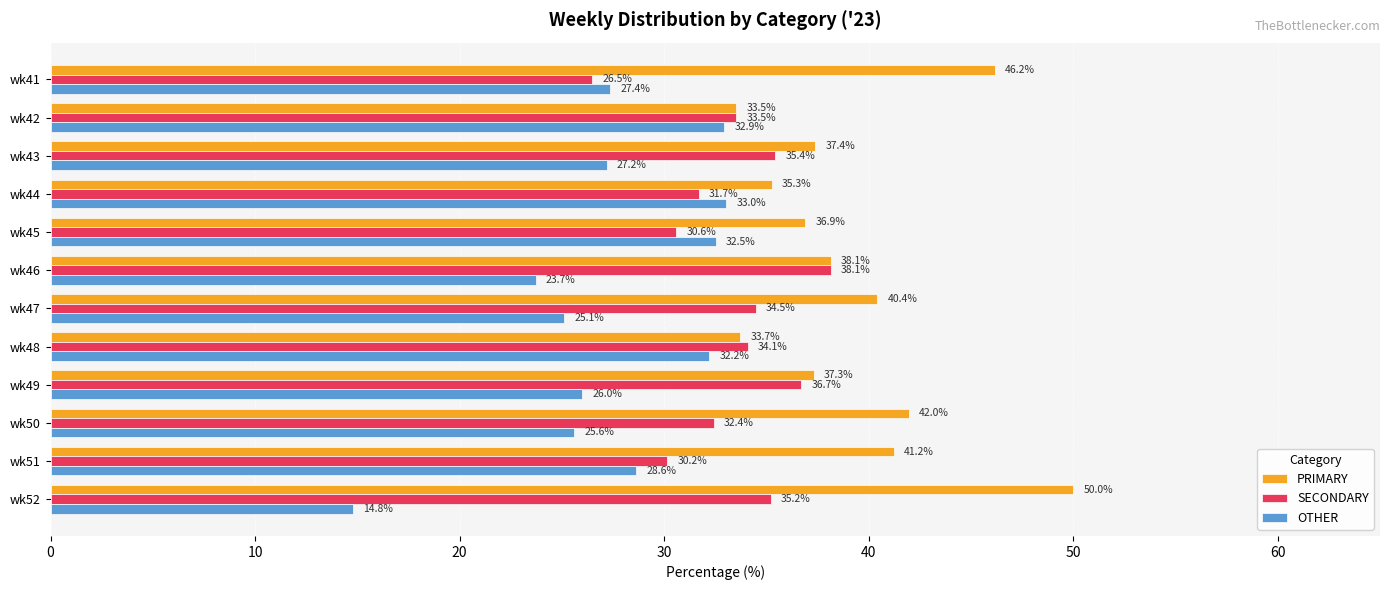

Which series has the largest range (max minus min)?

OTHER